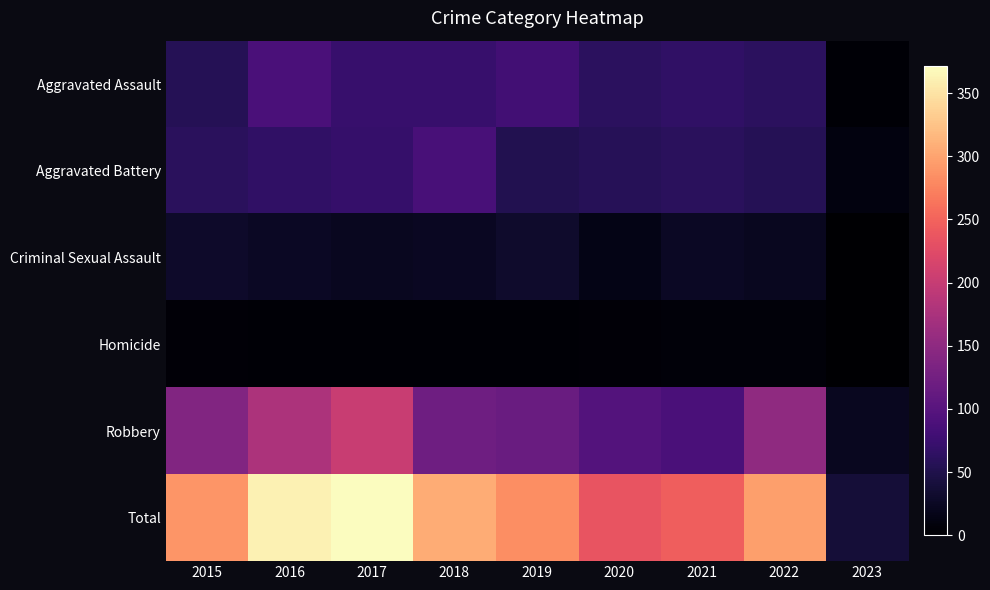

Reading left to right, what are all the values shown in this chart?

Aggravated Assault: 2015=56	2016=88	2017=72	2018=72	2019=80	2020=62	2021=66	2022=61	2023=4
Aggravated Battery: 2015=60	2016=66	2017=71	2018=86	2019=53	2020=57	2021=60	2022=56	2023=11
Criminal Sexual Assault: 2015=29	2016=25	2017=22	2018=24	2019=31	2020=15	2021=25	2022=22	2023=1
Homicide: 2015=5	2016=4	2017=4	2018=4	2019=4	2020=5	2021=6	2022=7	2023=0
Robbery: 2015=139	2016=178	2017=202	2018=121	2019=116	2020=97	2021=88	2022=151	2023=23
Total: 2015=289	2016=361	2017=371	2018=307	2019=284	2020=236	2021=245	2022=297	2023=39